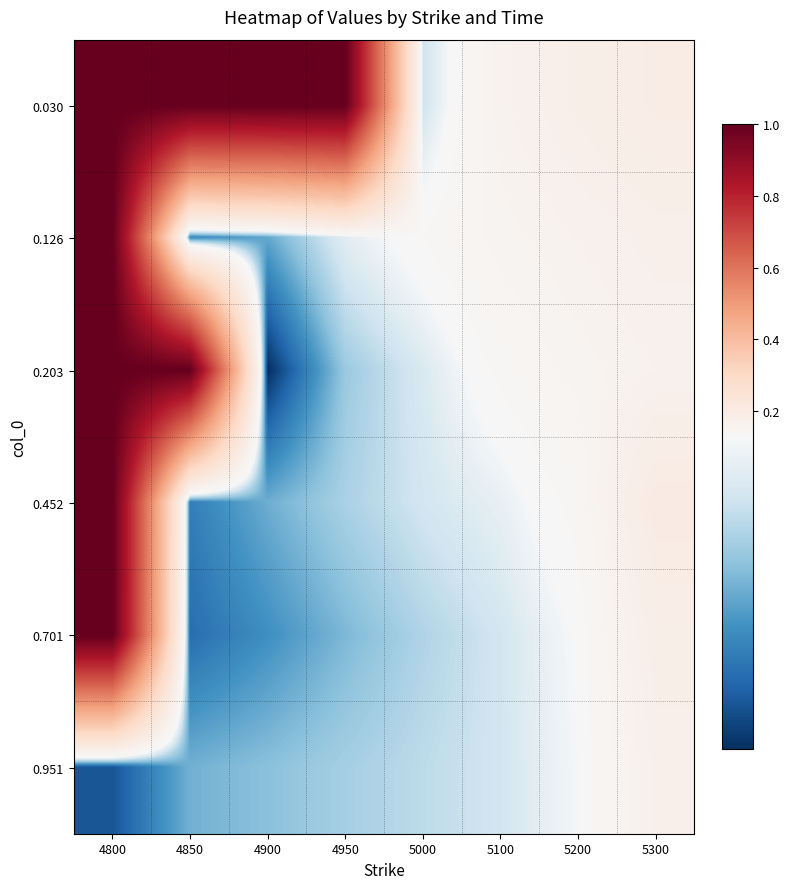

Rank the series at 5300 from lowest to highest value.

0.203, 0.951, 0.126, 0.701, 0.030, 0.452